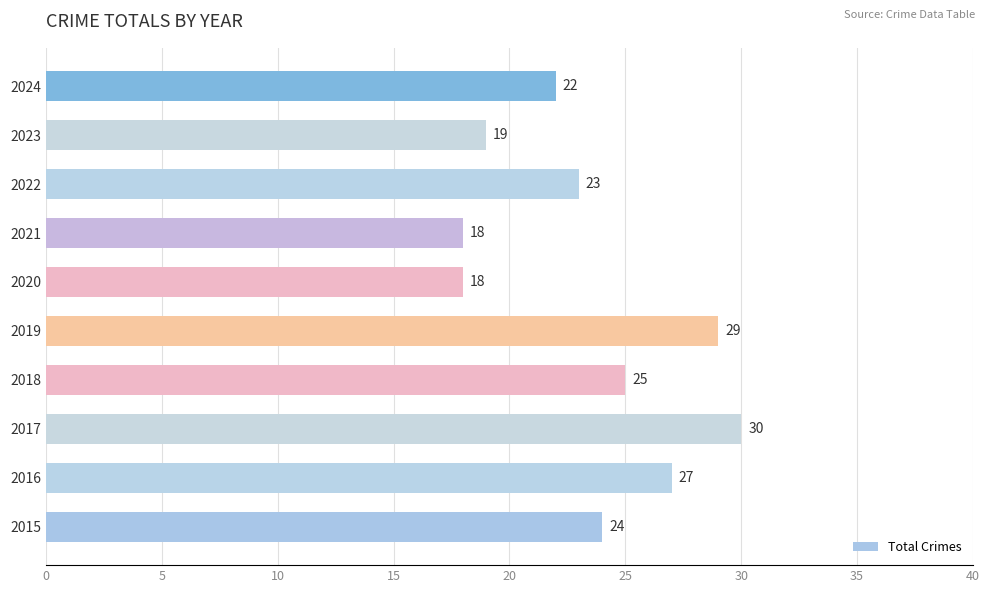

Reading bottom to top, what are all the values shown in this chart?

24	27	30	25	29	18	18	23	19	22